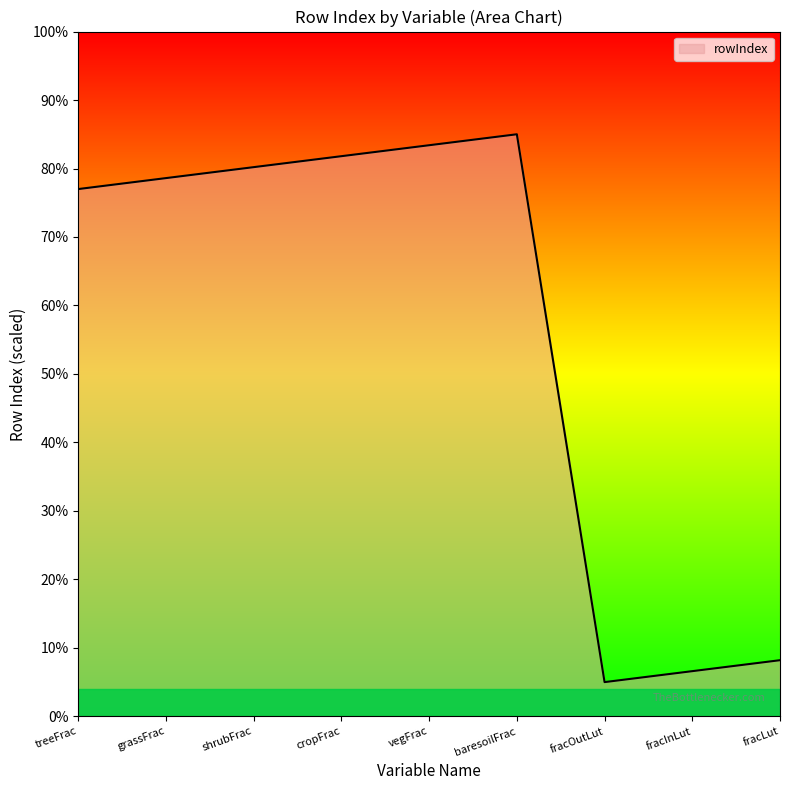

Count the number of data series in this chart.

1